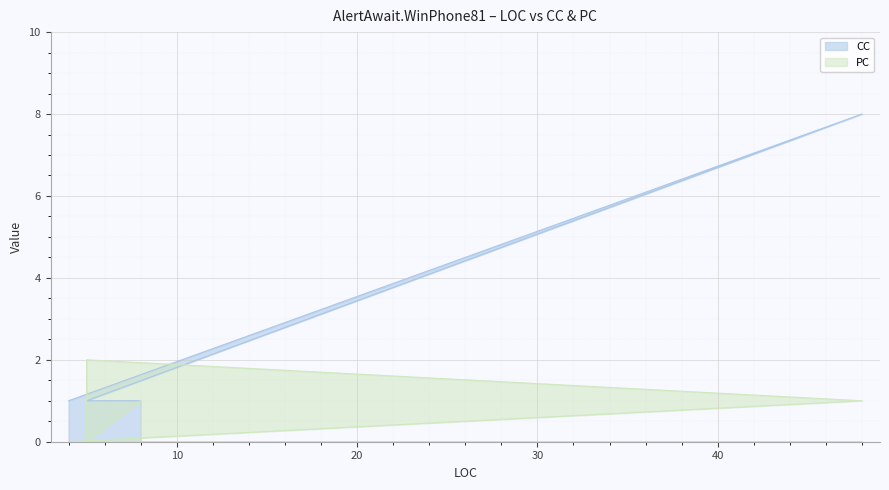

Rank the series at 5 from highest to lowest value.

PC, CC